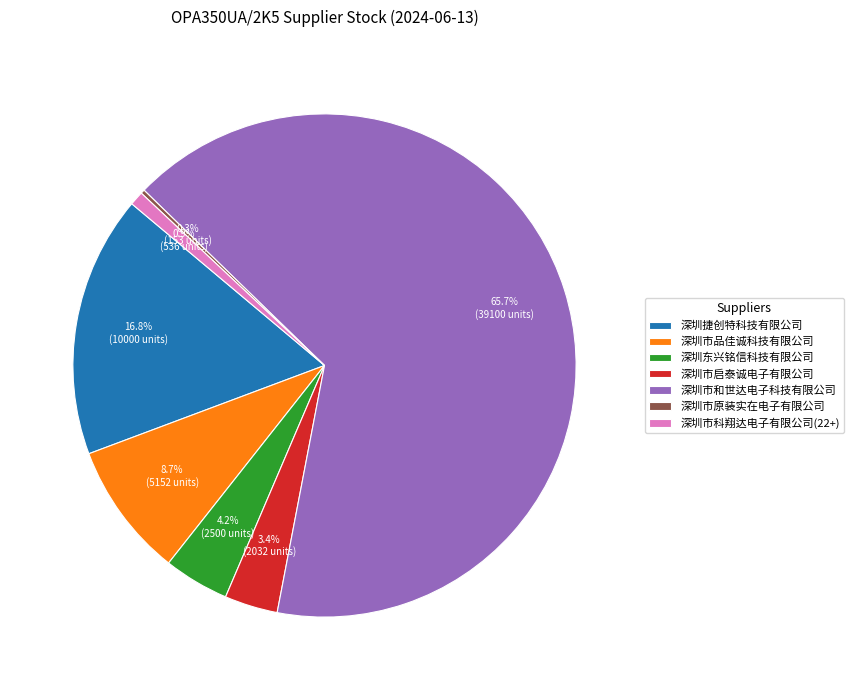

Which category has the biggest portion of the pie?

深圳市和世达电子科技有限公司